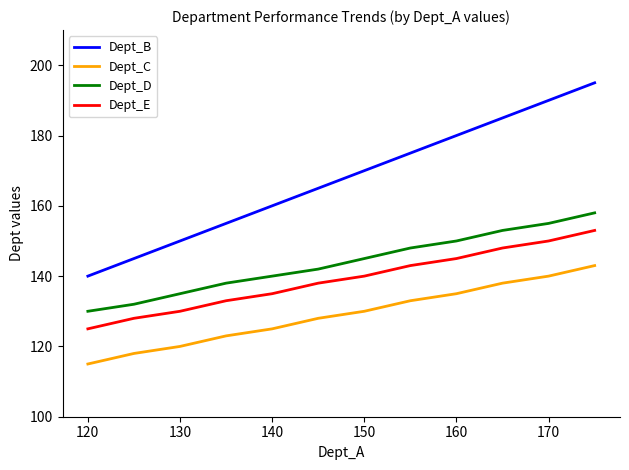

True or false: Dept_E and Dept_D intersect in this chart.

False